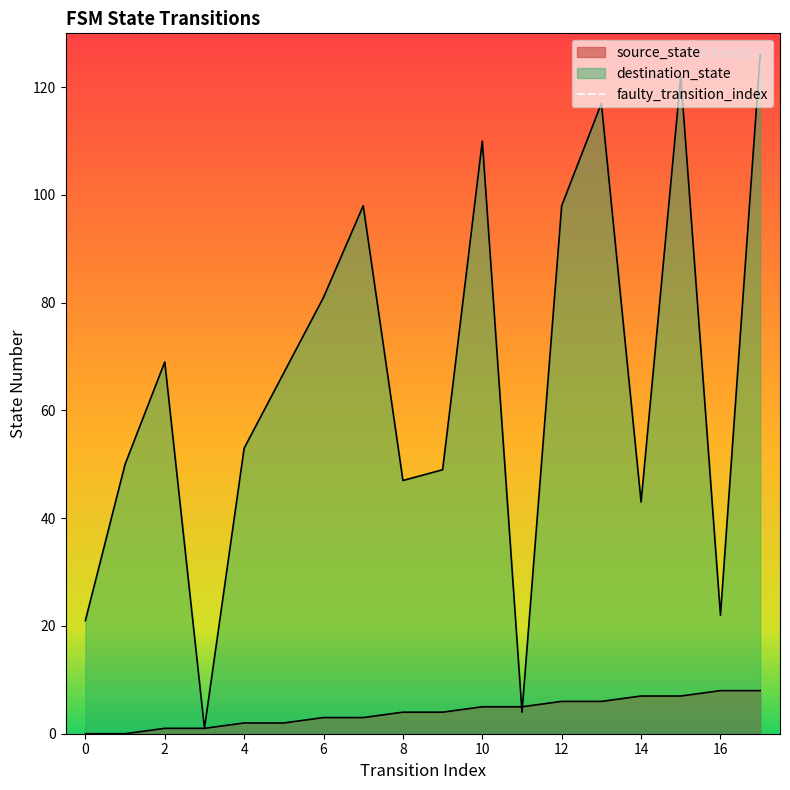

How many intersections are there between source_state and destination_state?

2